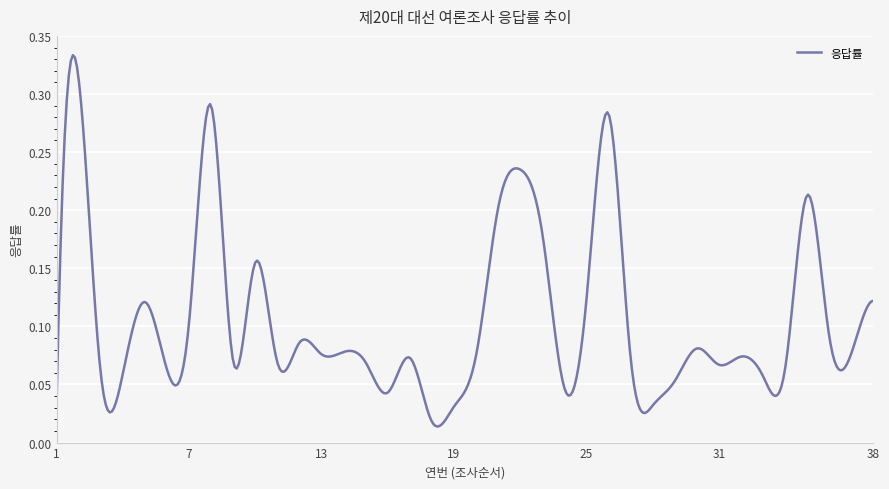

Does the chart display data point markers on the line(s)?

No